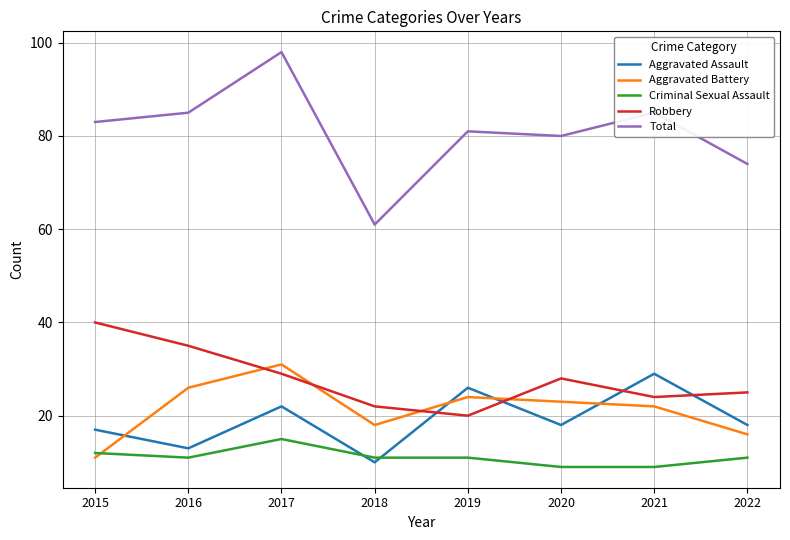

Which category has the lowest value in the Total series?

2018